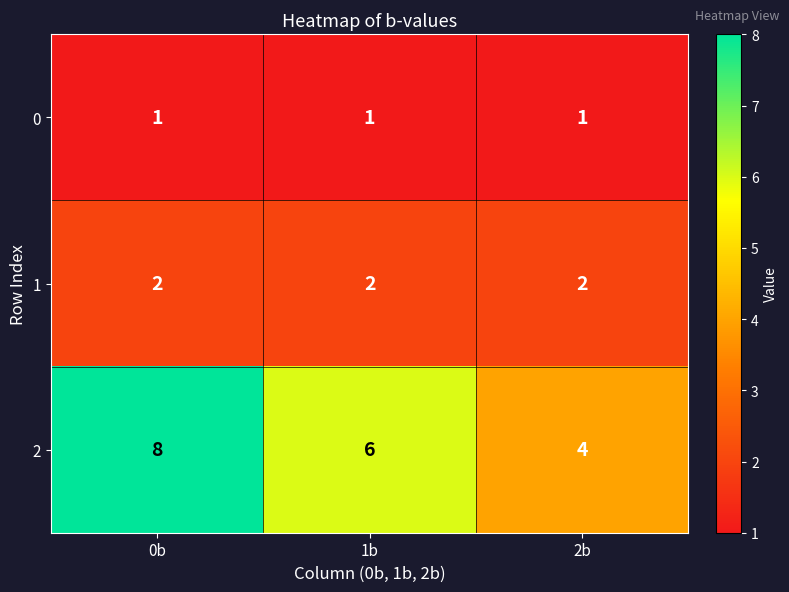

Rank the series by their average value, from lowest to highest.

0, 1, 2